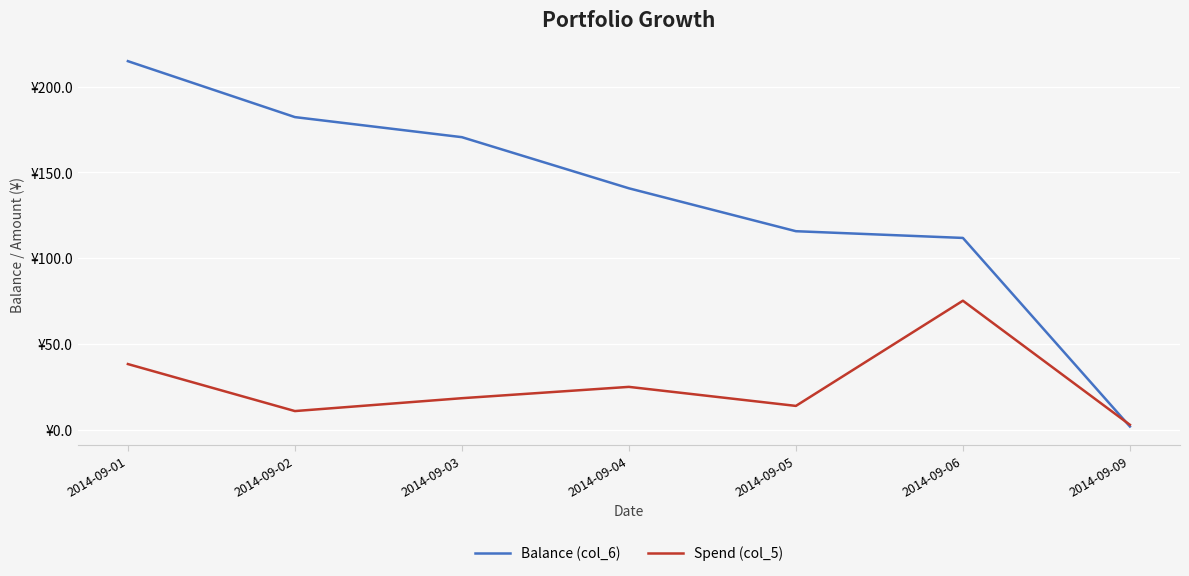

What are all the series names shown in the legend?

Balance (col_6), Spend (col_5)